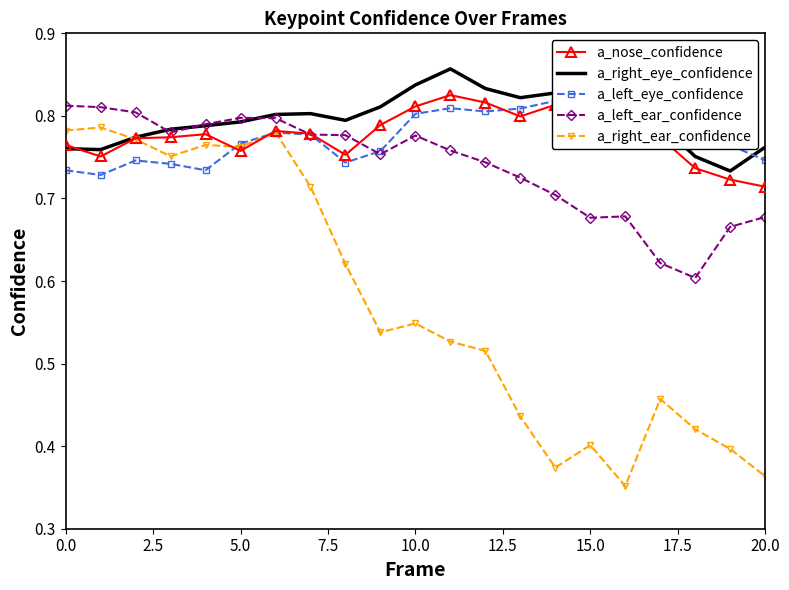

Which series ends up on top after the final intersection of a_nose_confidence and a_left_eye_confidence?

a_left_eye_confidence